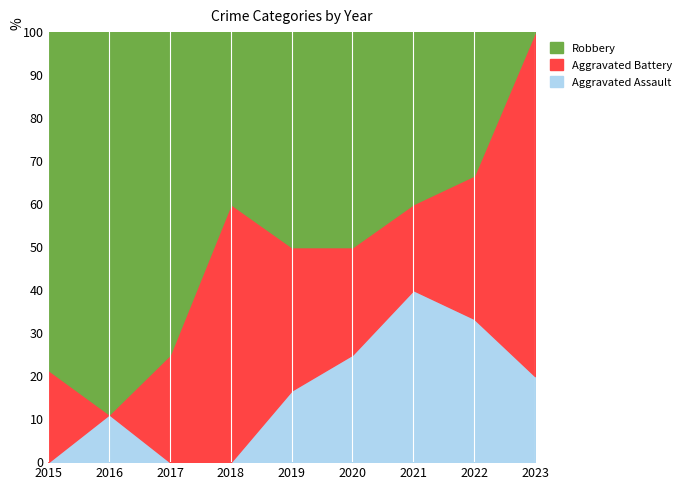

How many Aggravated Battery values are between 1 and 3?

6